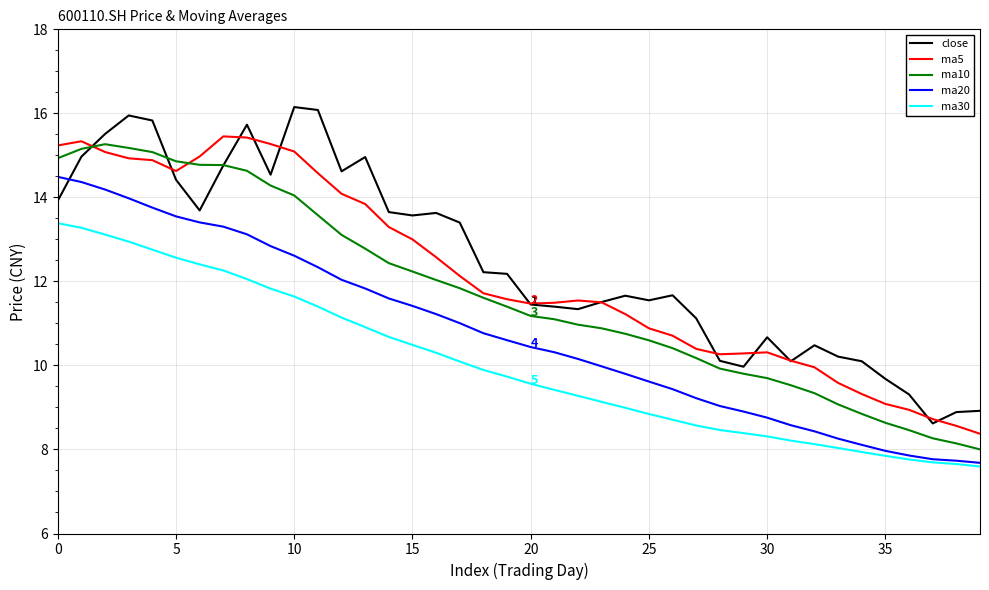

True or false: close and ma30 cross at least once.

False